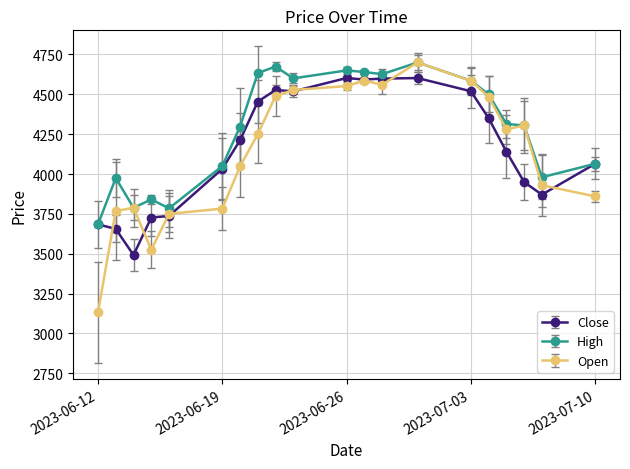

What is the value of the High point at the 5th from the left?

3784.8